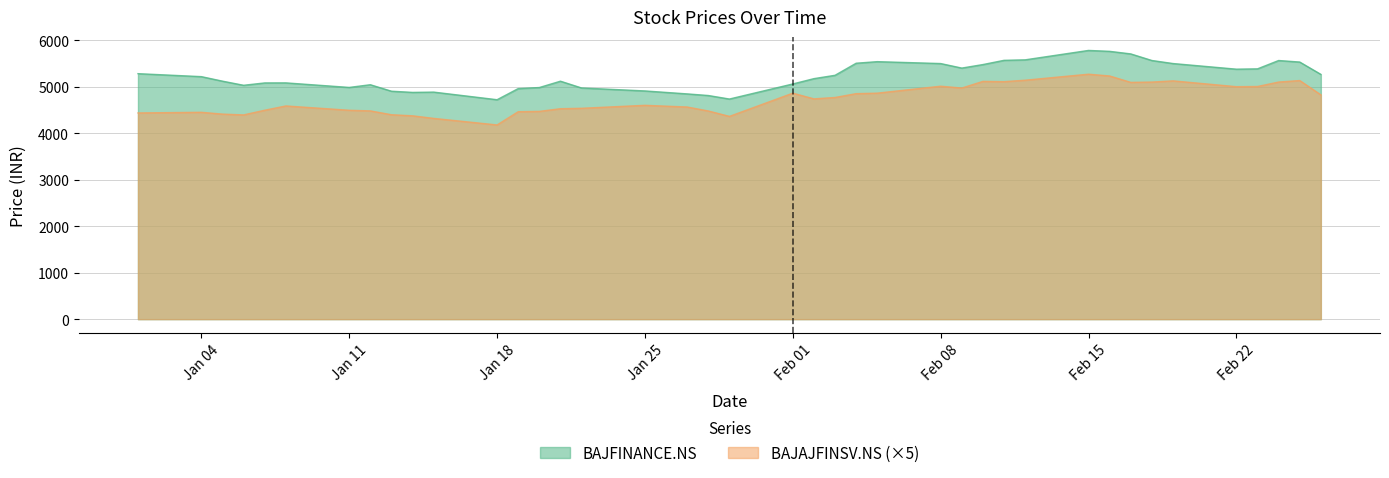

Which series has the largest total across all categories?

BAJFINANCE.NS